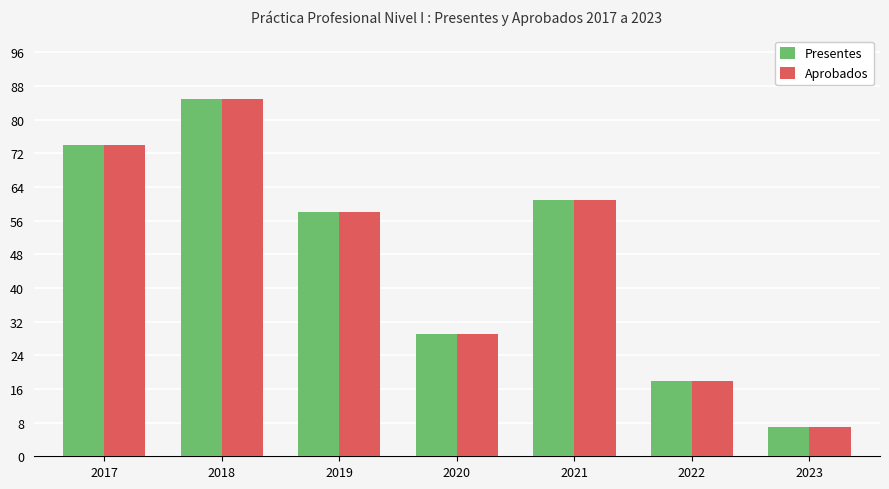

List the labels in order of Aprobados value, smallest first.

2023, 2022, 2020, 2019, 2021, 2017, 2018